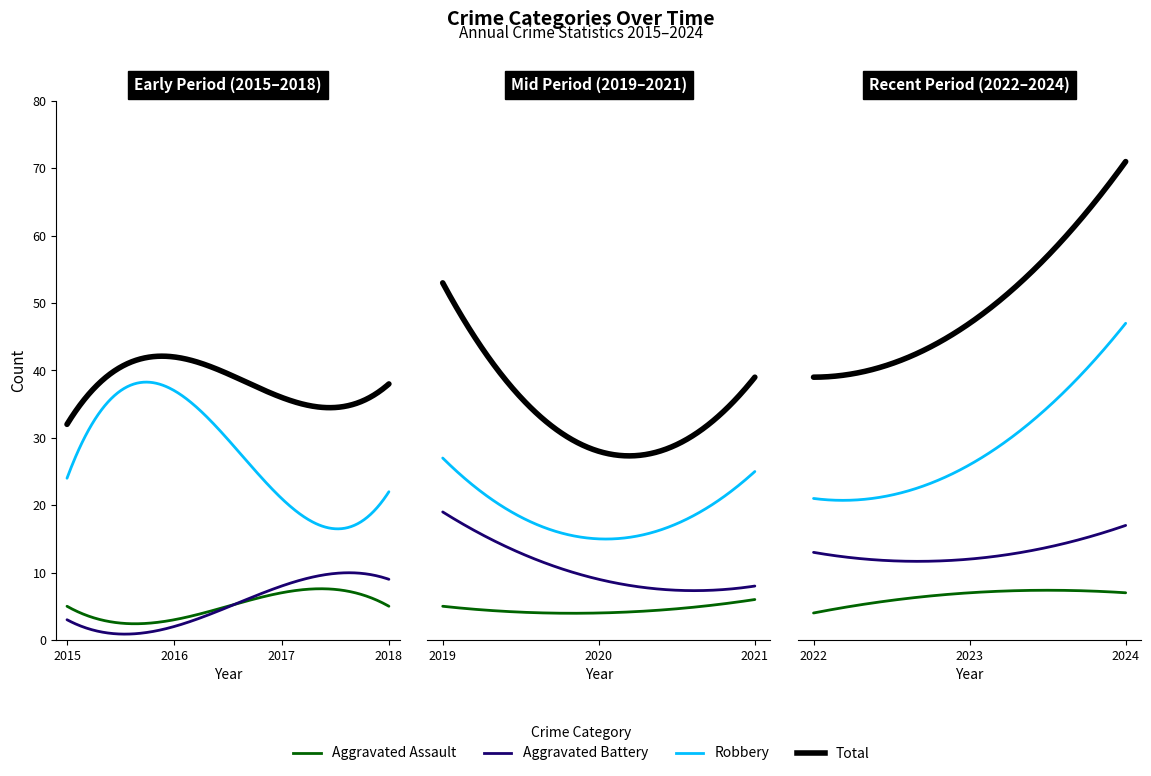

What is the sum of all Aggravated Assault values?

53